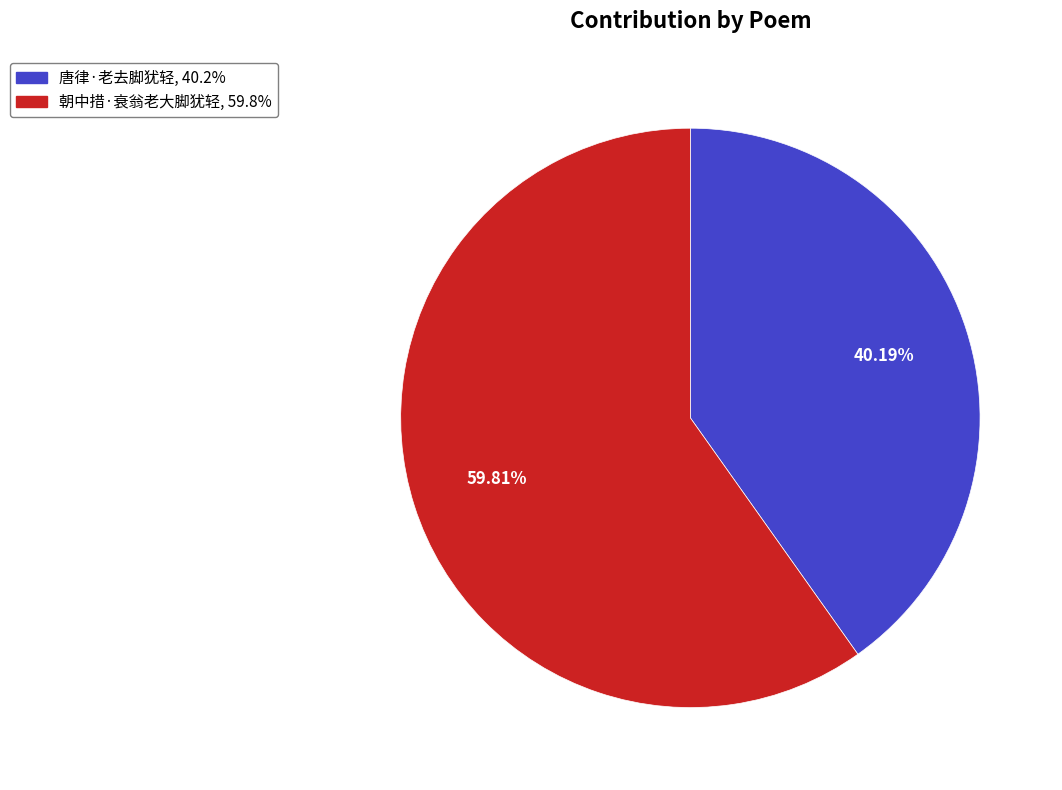

Which has a higher value, 唐律·老去脚犹轻 or 朝中措·衰翁老大脚犹轻?

朝中措·衰翁老大脚犹轻